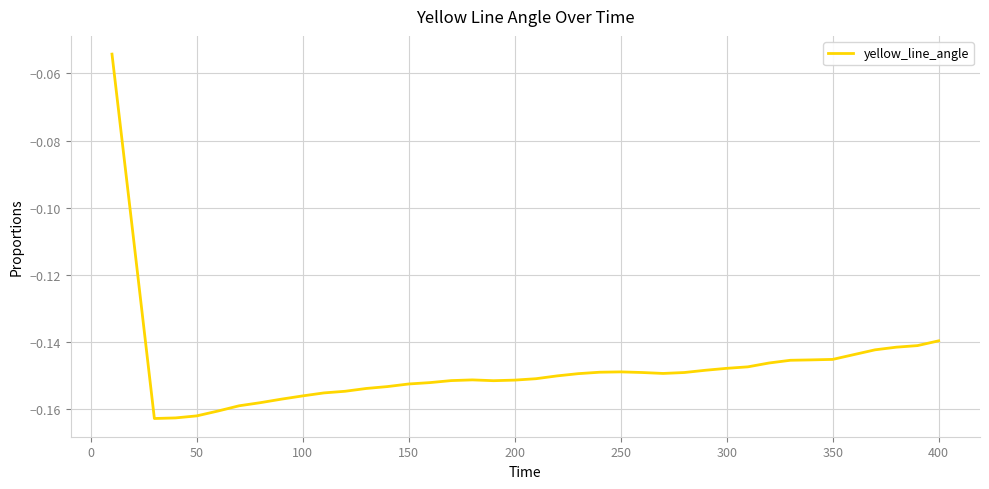

What is the smallest value displayed?

-0.2